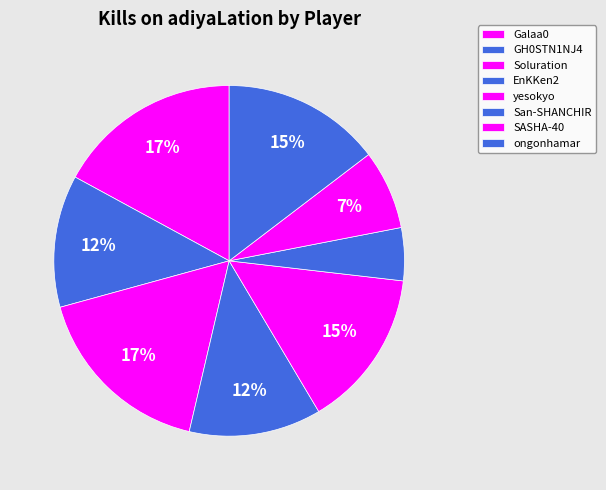

To the nearest percent, what is the combined percentage of San-SHANCHIR and Galaa0?

22%